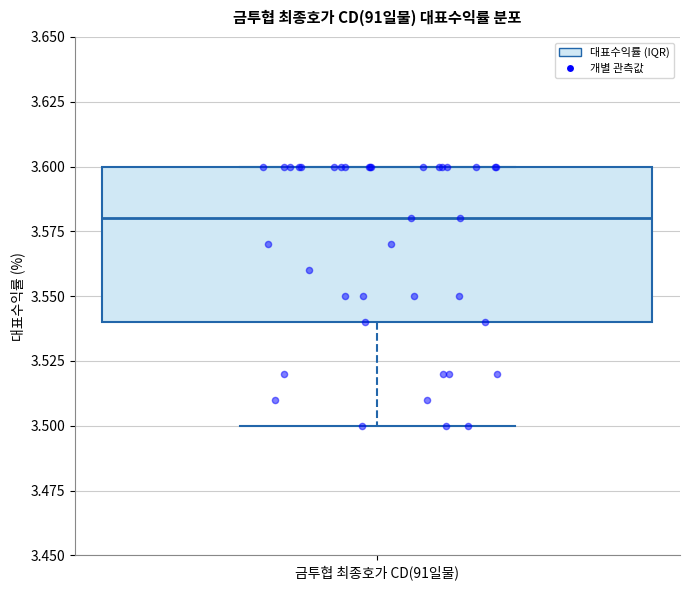

Transcribe this box plot: give where the median line is, the range the box spans, and where the two whiskers end, as read against the y-axis. The values are not printed on the chart, so give them approximately, as read against the axis.

median 3.58, box 3.54 to 3.60, whiskers 3.50 to 3.60